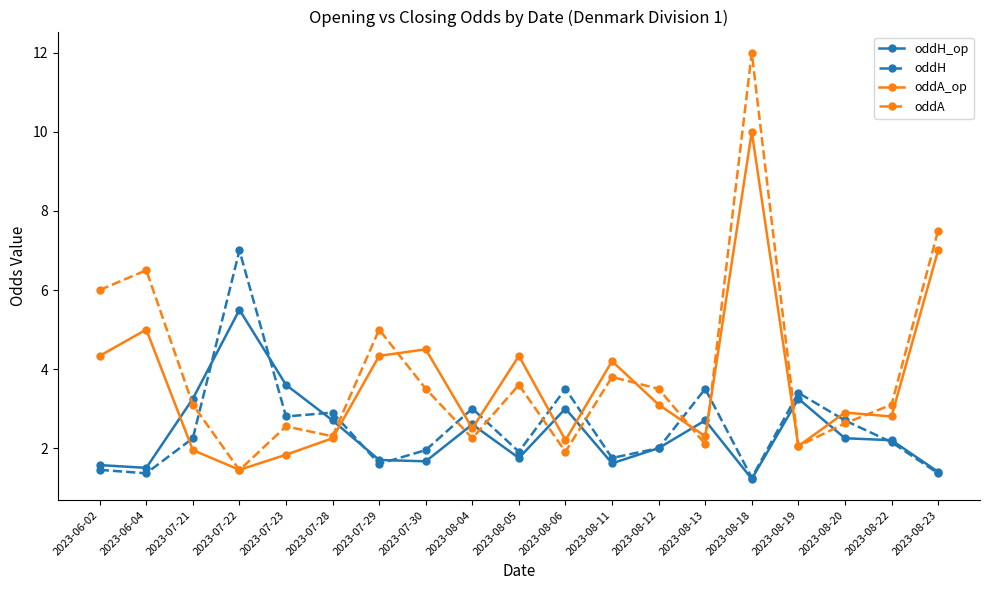

Where is the first local maximum for oddA?

2023-06-04